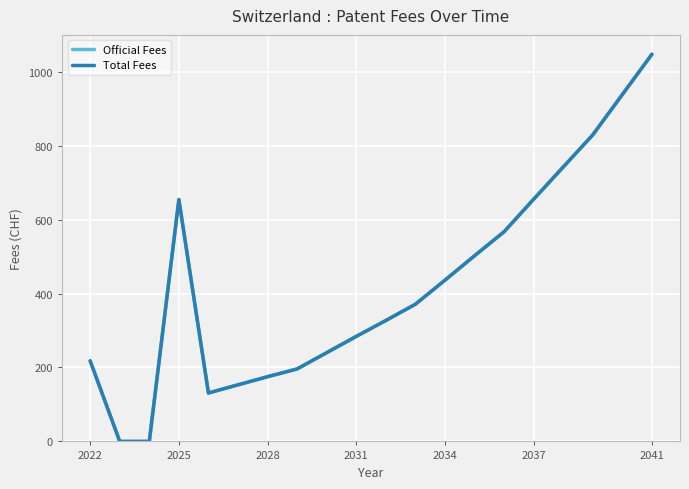

Is this an area chart (filled region under the line)?

No